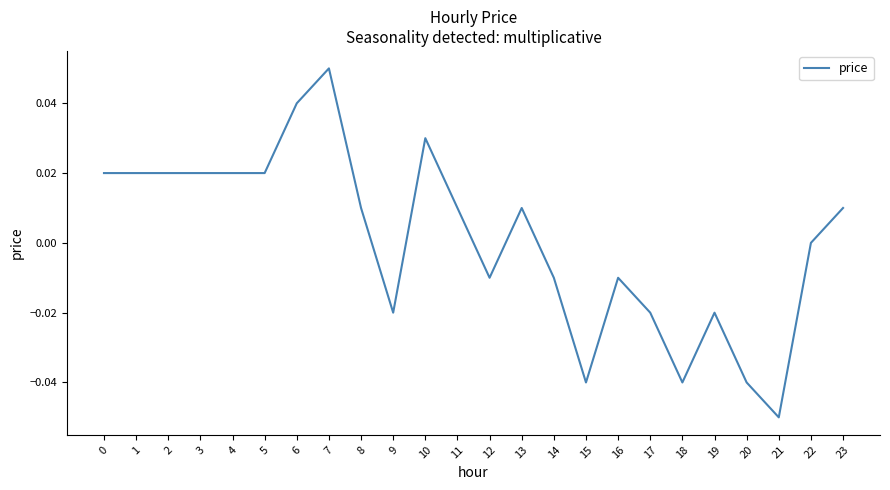

True or false: the data shows 0.0 at 23.

True